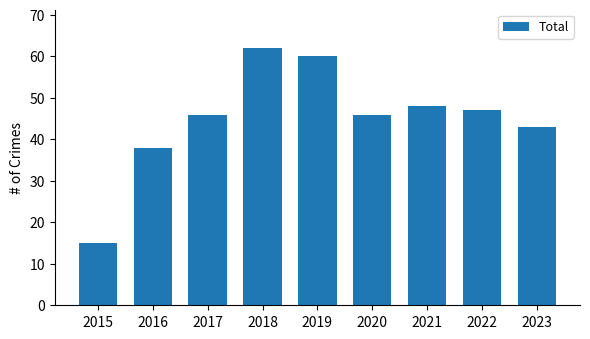

What is the value of the 4th bar from the left?

62